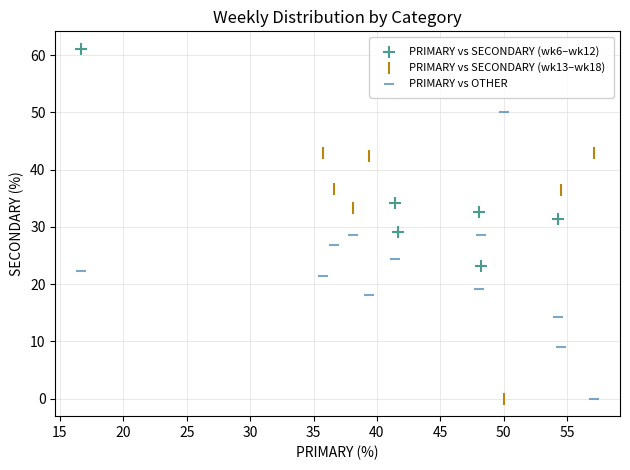

Which series has the widest spread of Y values?

PRIMARY vs OTHER